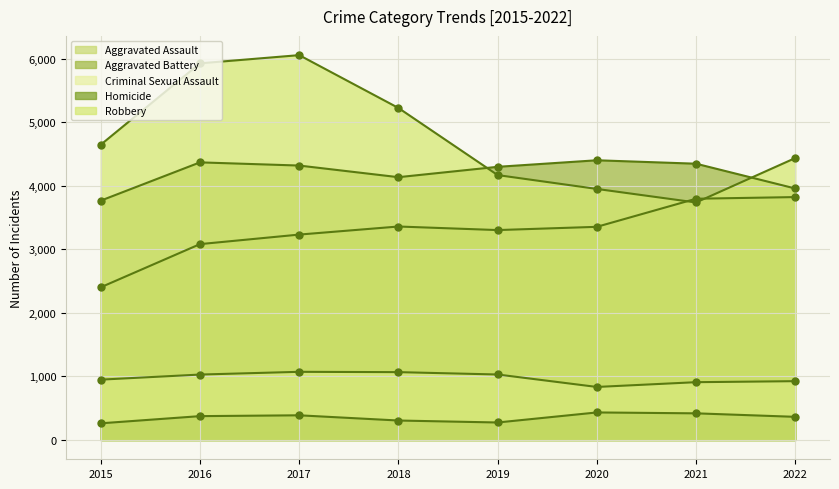

Reading left to right, what are all the values shown in this chart?

Aggravated Assault: 2403	3082	3232	3359	3303	3354	3796	3822
Aggravated Battery: 3766	4368	4318	4135	4298	4401	4347	3957
Criminal Sexual Assault: 950	1030	1073	1068	1031	835	910	926
Homicide: 263	376	389	307	276	434	420	365
Robbery: 4646	5926	6055	5224	4168	3950	3737	4436